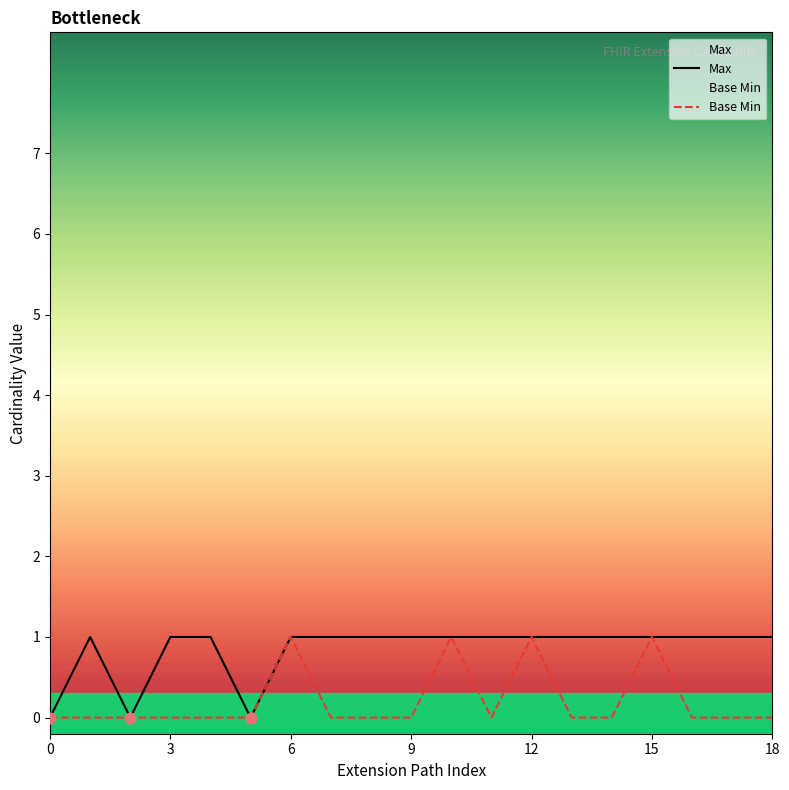

Which series has the widest spread of Y values?

Max